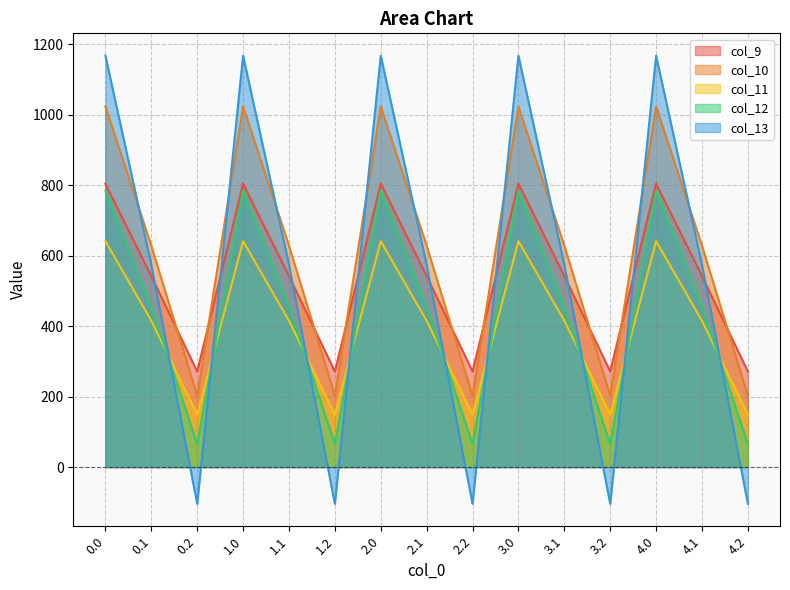

What is the sum of the col_9 values at 3.1 and 0.2?

813.2